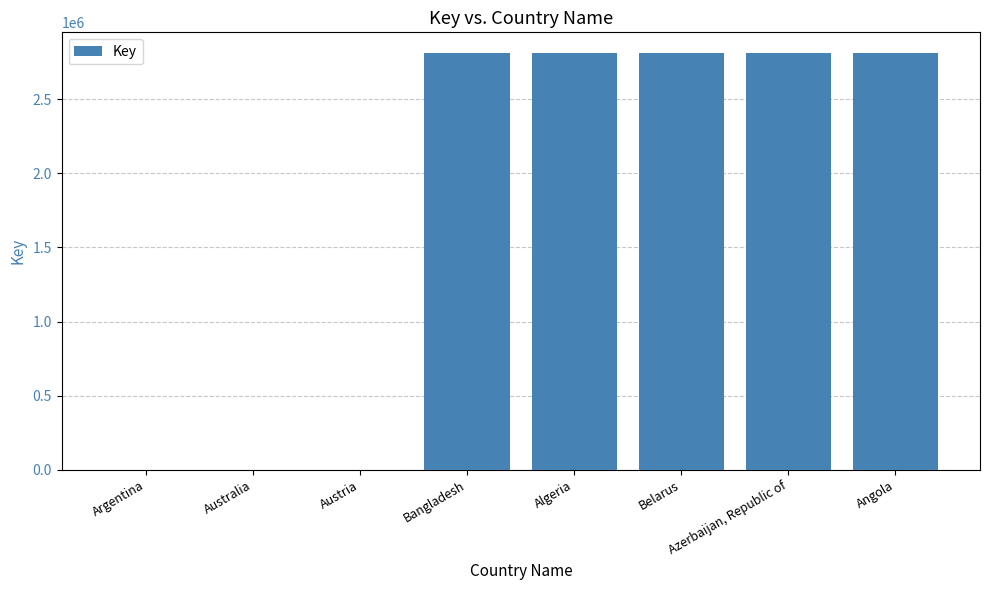

What is the sum of all values?

14049795